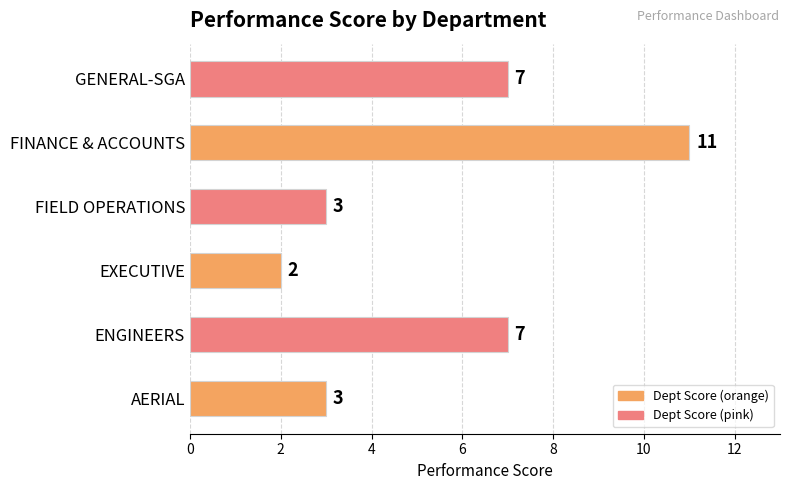

Approximately how many times larger is the value at FINANCE & ACCOUNTS compared to AERIAL?

3.7